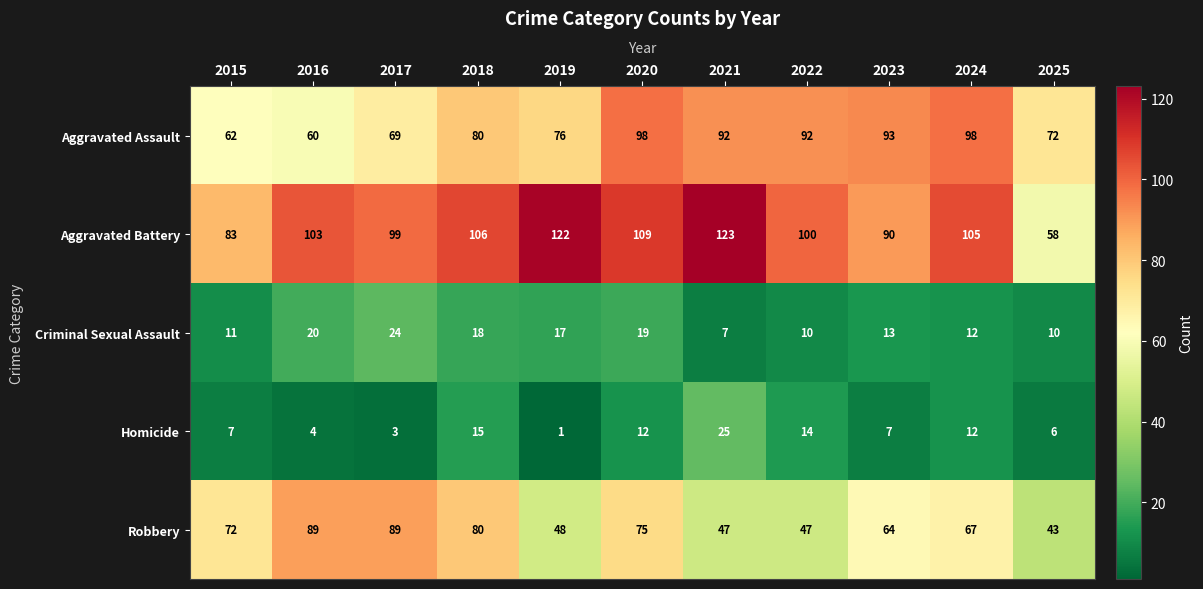

At which category does the chart reach its minimum across all series?

2019